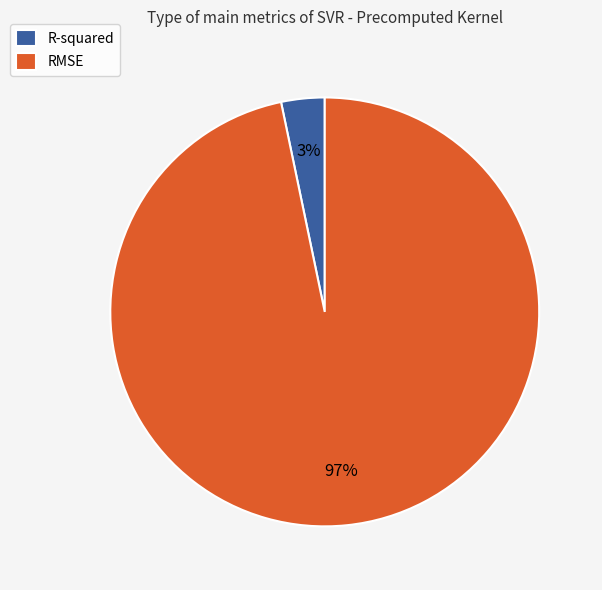

Rank the categories by value from lowest to highest.

R-squared, RMSE